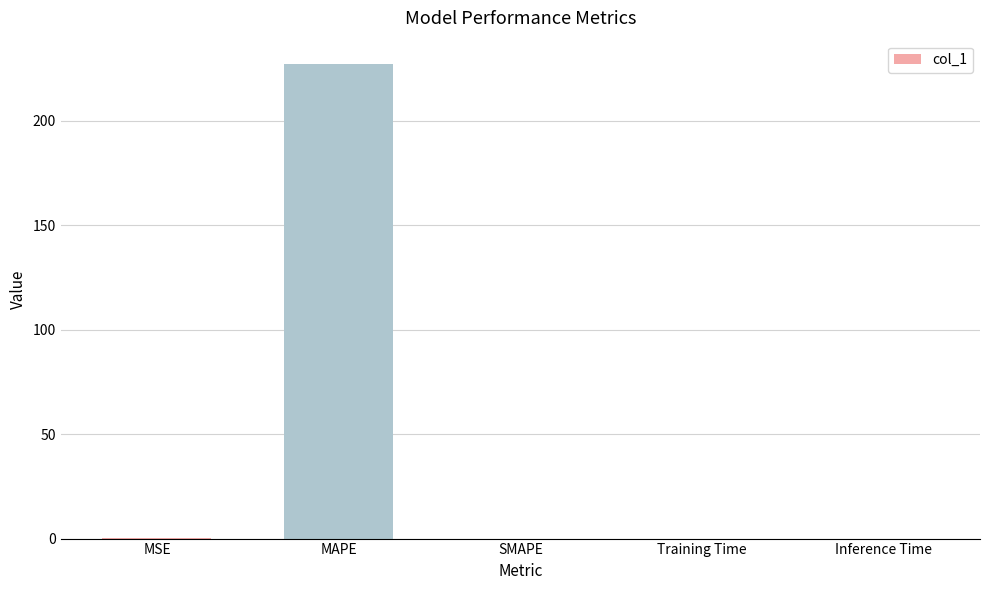

Which has a higher value, MAPE or SMAPE?

MAPE